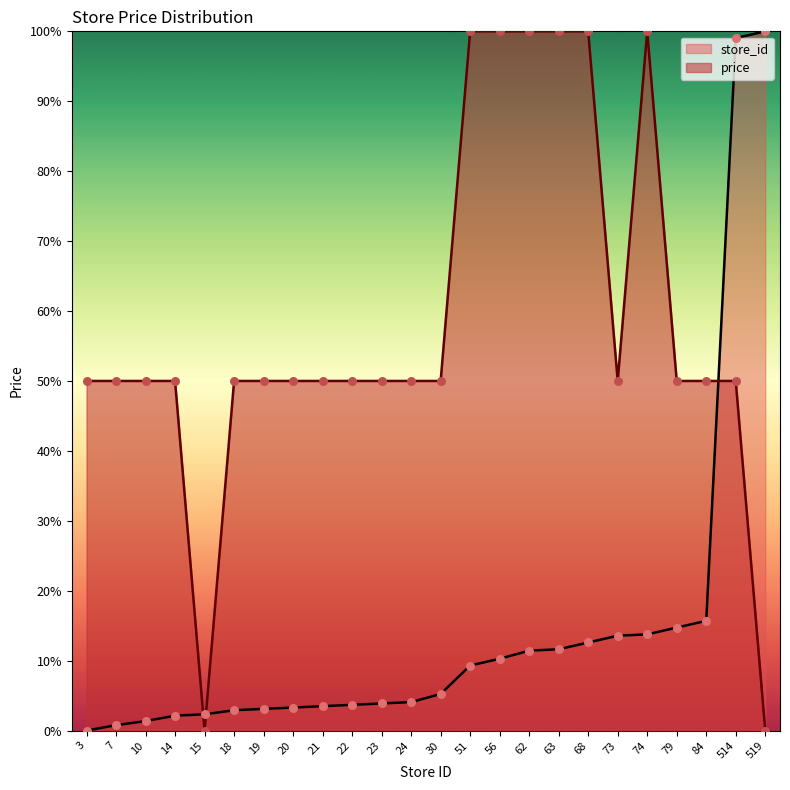

At how many categories does at least one series exceed 89?

8